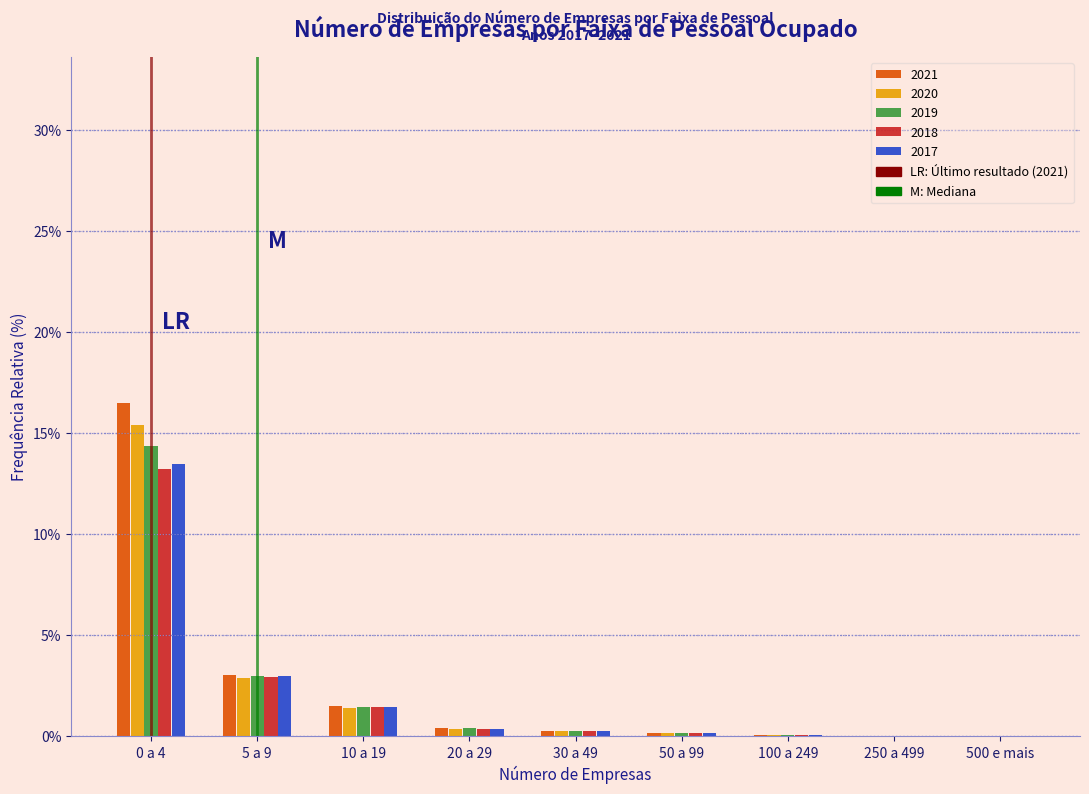

What is the sum of all 2019 values?

19.8